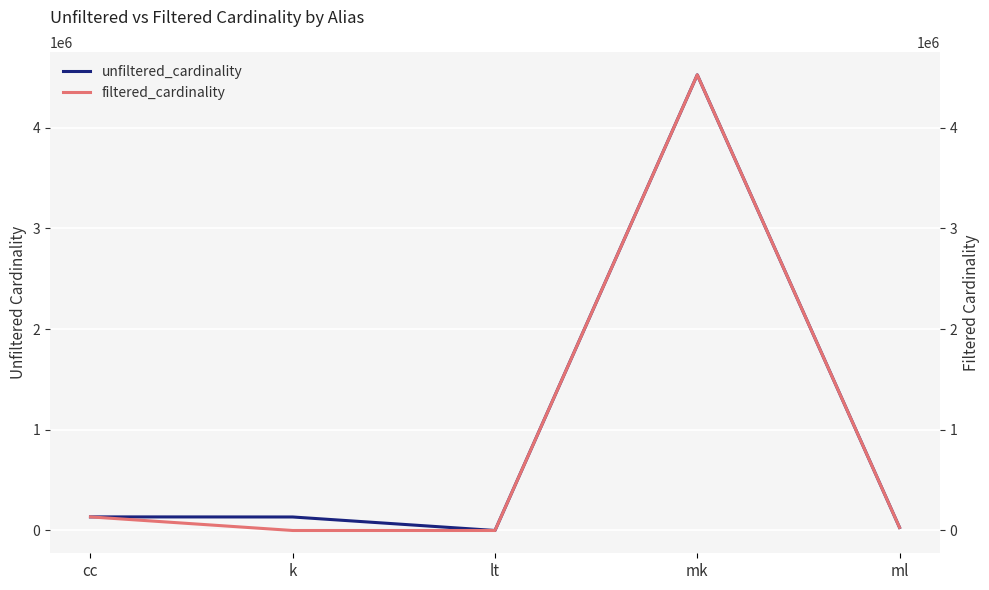

List the series in order of their peak value, lowest first.

unfiltered_cardinality, filtered_cardinality